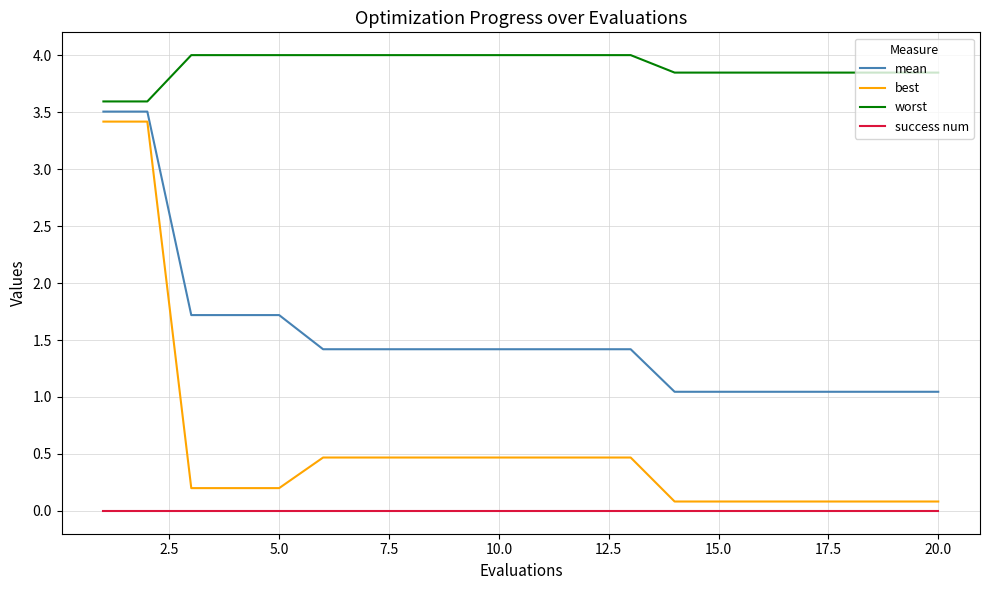

Rank the series by their average value, from highest to lowest.

worst, mean, best, success num